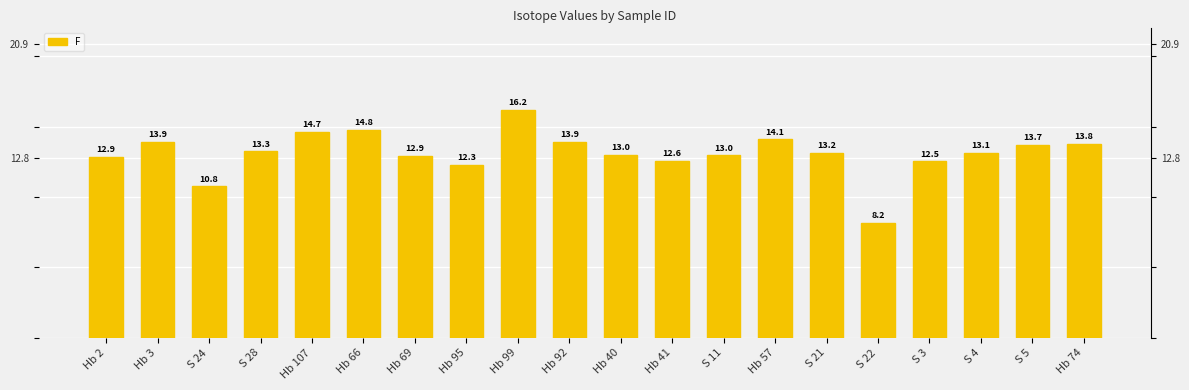

Does the chart contain stacked bars?

No